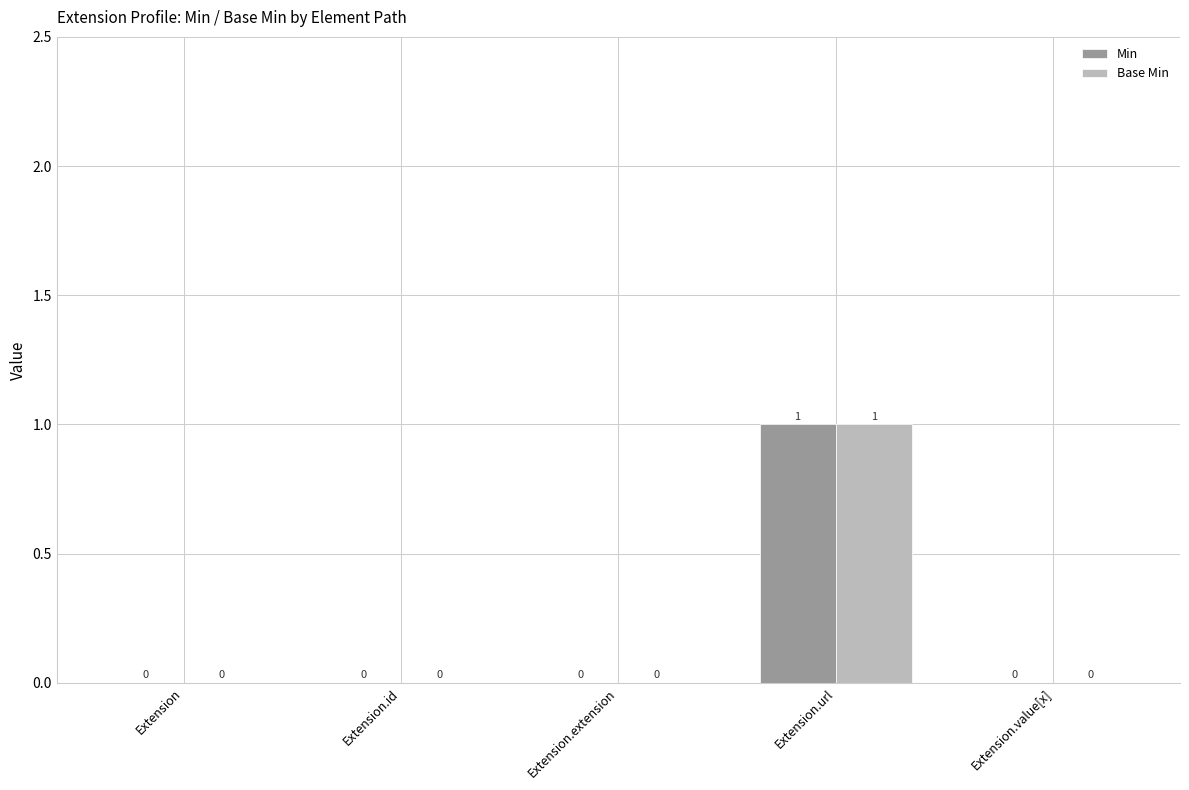

Reading left to right, list all the values displayed in this chart.

Min: Extension=0	Extension.id=0	Extension.extension=0	Extension.url=1	Extension.value[x]=0
Base Min: Extension=0	Extension.id=0	Extension.extension=0	Extension.url=1	Extension.value[x]=0